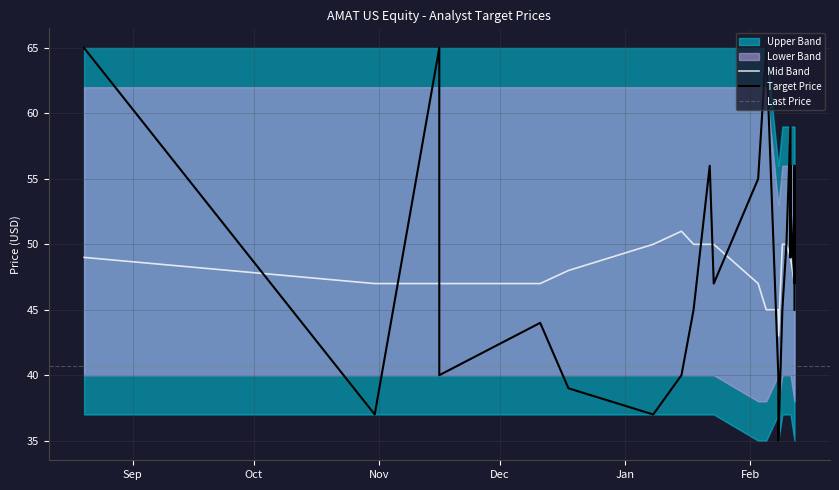

Reading left to right, extract all data points from this chart.

Target Price: 02/12/19=47	02/12/19=56	02/12/19=45	02/11/19=59	02/11/19=49	02/11/19=56	02/11/19=53	02/10/19=50	02/09/19=45	02/08/19=40	02/08/19=35	02/05/19=65	02/03/19=55	01/23/19=47	01/22/19=56	01/18/19=45	01/15/19=40	01/08/19=37	12/18/18=39	12/11/18=44	11/16/18=65	11/16/18=40	10/31/18=37	08/20/18=65
Upper Band: 02/12/19=59	02/12/19=59	02/12/19=59	02/11/19=59	02/11/19=59	02/11/19=59	02/11/19=59	02/10/19=59	02/09/19=59	02/08/19=56	02/08/19=56	02/05/19=65	02/03/19=65	01/23/19=65	01/22/19=65	01/18/19=65	01/15/19=65	01/08/19=65	12/18/18=65	12/11/18=65	11/16/18=65	11/16/18=65	10/31/18=65	08/20/18=65
Lower Band: 02/12/19=35	02/12/19=35	02/12/19=35	02/11/19=37	02/11/19=37	02/11/19=37	02/11/19=37	02/10/19=37	02/09/19=37	02/08/19=37	02/08/19=35	02/05/19=35	02/03/19=35	01/23/19=37	01/22/19=37	01/18/19=37	01/15/19=37	01/08/19=37	12/18/18=37	12/11/18=37	11/16/18=37	11/16/18=37	10/31/18=37	08/20/18=37
Mid Band: 02/12/19=47	02/12/19=47	02/12/19=47	02/11/19=49	02/11/19=49	02/11/19=49	02/11/19=49	02/10/19=50	02/09/19=50	02/08/19=45	02/08/19=43	02/05/19=45	02/03/19=47	01/23/19=50	01/22/19=50	01/18/19=50	01/15/19=51	01/08/19=50	12/18/18=48	12/11/18=47	11/16/18=47	11/16/18=47	10/31/18=47	08/20/18=49